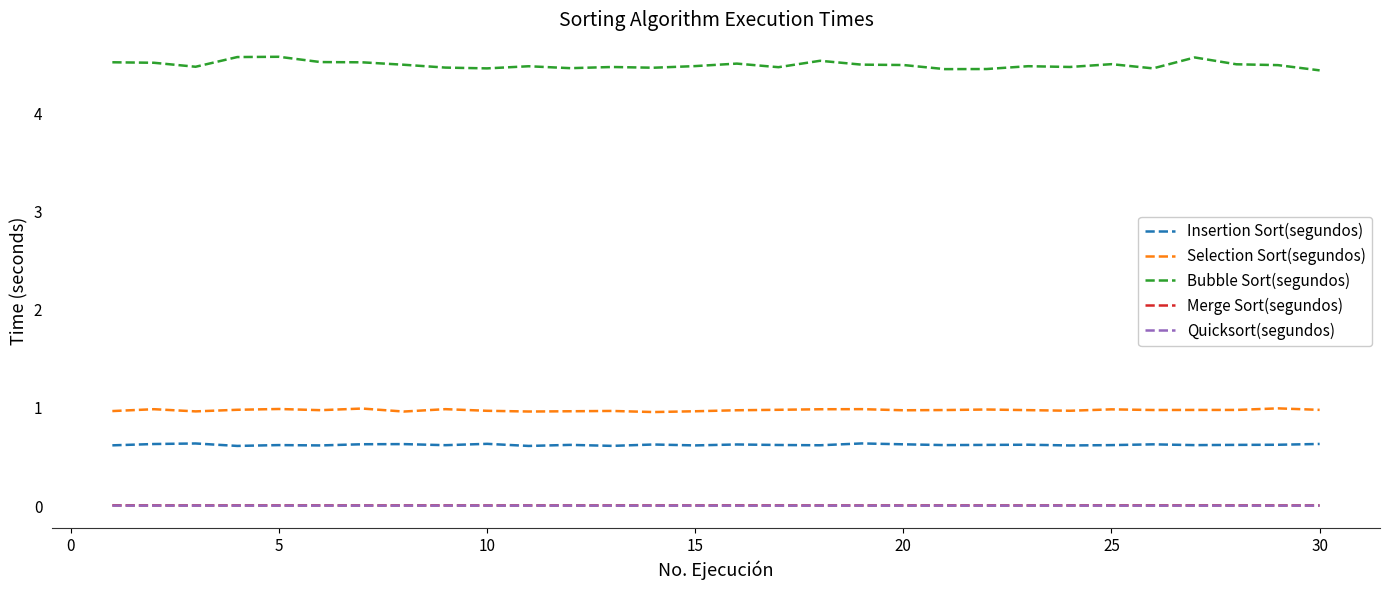

How many categories are shown in the chart?

30